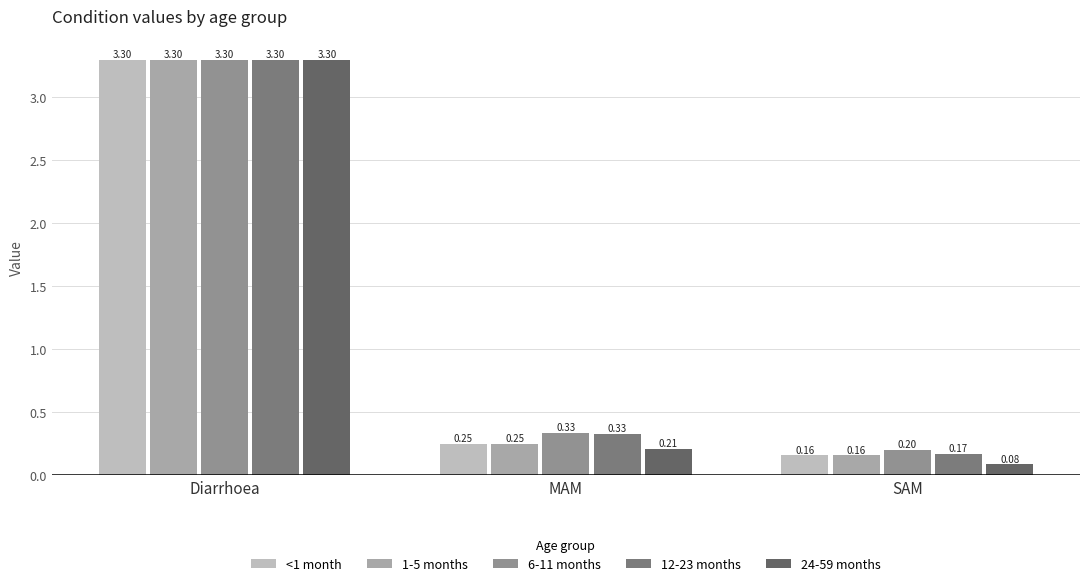

What is the highest value of the 1-5 months series?

3.3